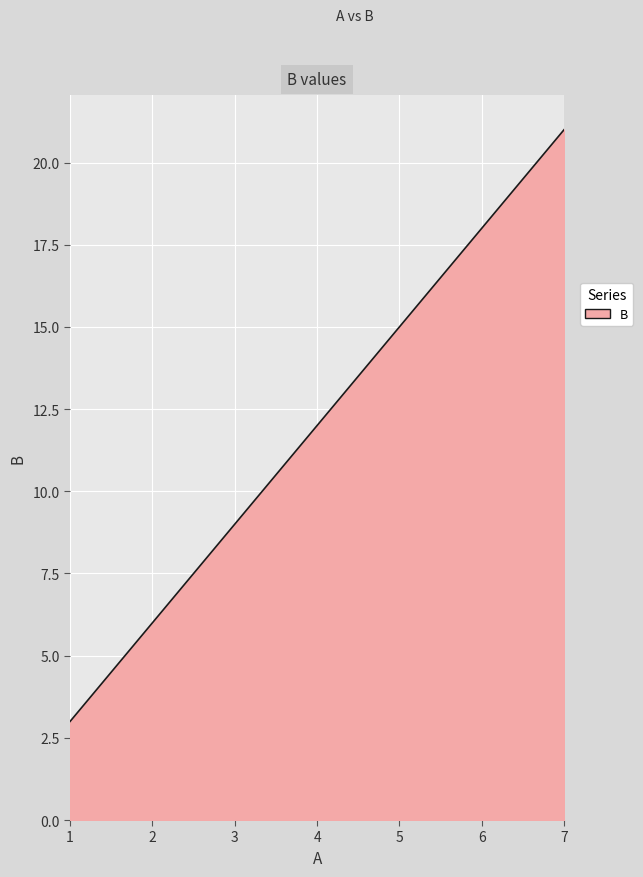

What is the change in value from 2 to 7?

+15